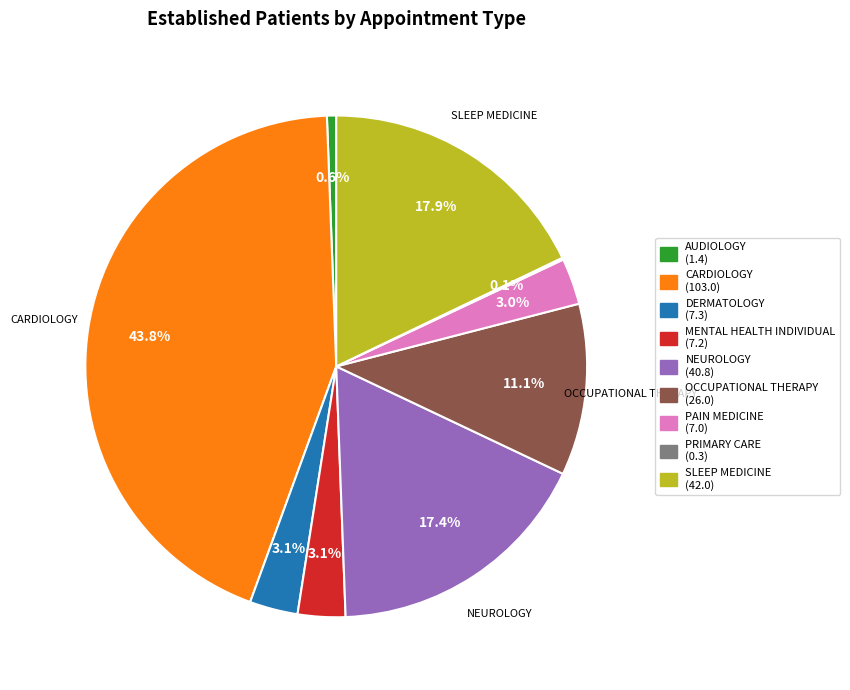

Is there any slice that represents more than half of the pie?

No